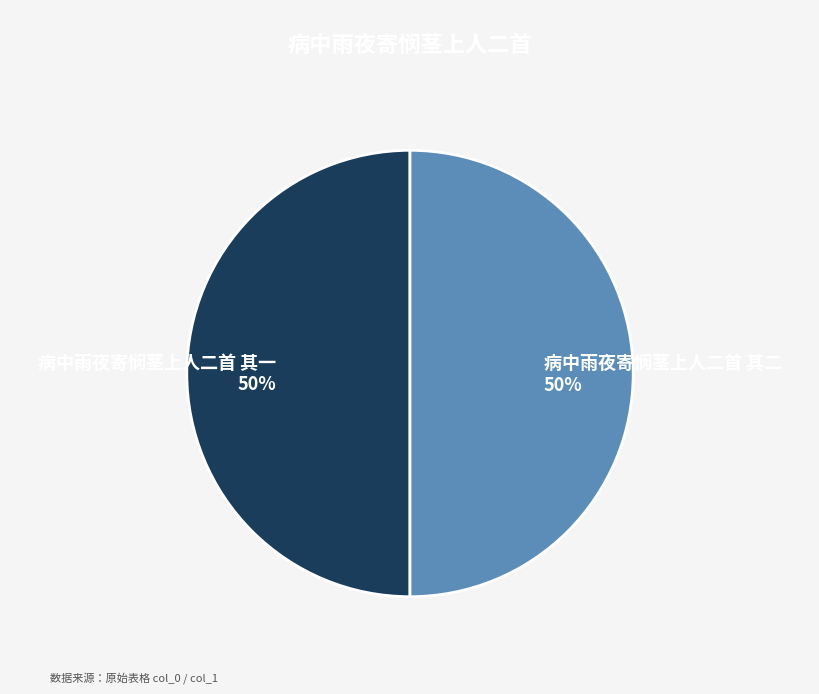

True or false: 病中雨夜寄悯茎上人二首 其二 accounts for 43% of the total.

False